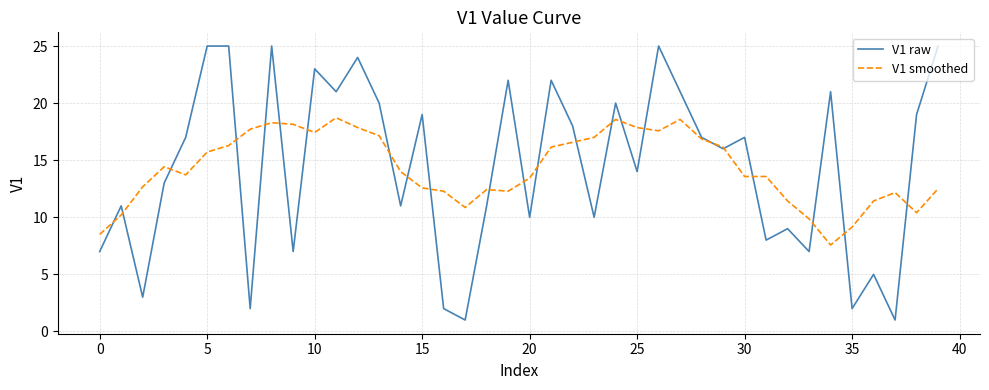

Rank the series by their maximum value, from highest to lowest.

V1 raw, V1 smoothed